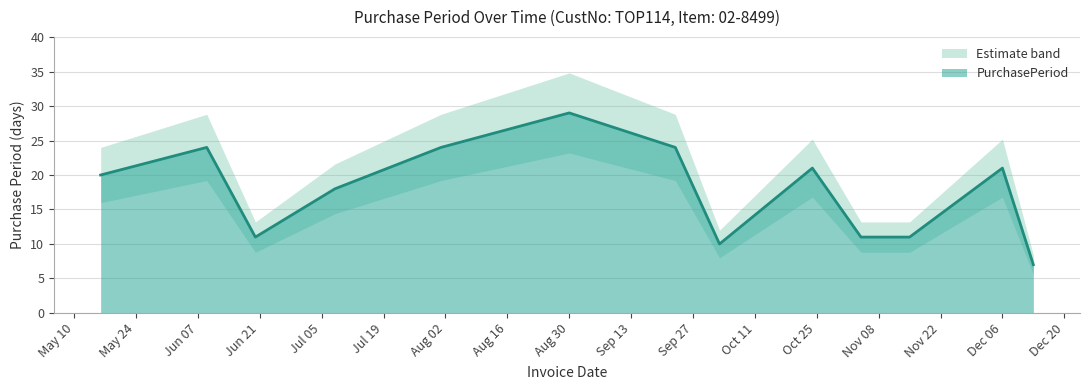

Where is the data nearest to the value 18?

2016-07-08